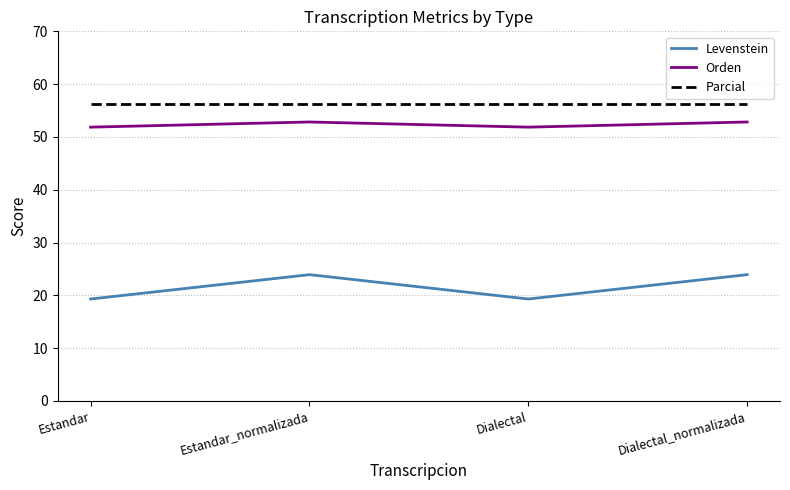

At how many categories does at least one series exceed 20?

4